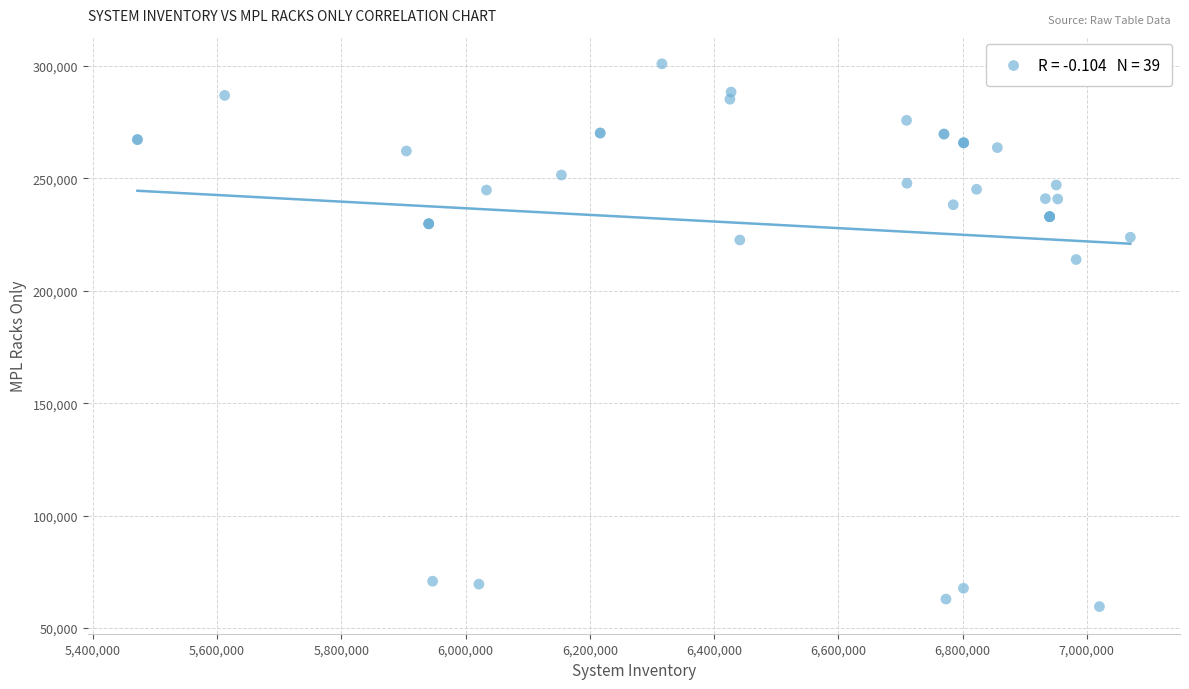

What Y value in the scatter plot is closest to 180245?

213889